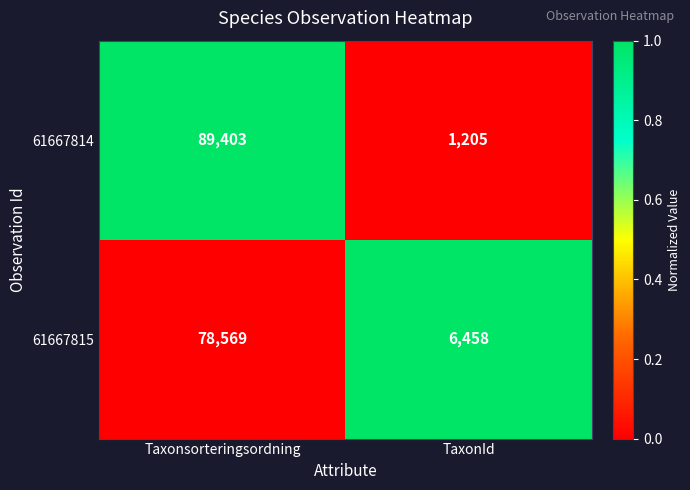

Read the 61667814 value at TaxonId, to the nearest 50.

1200